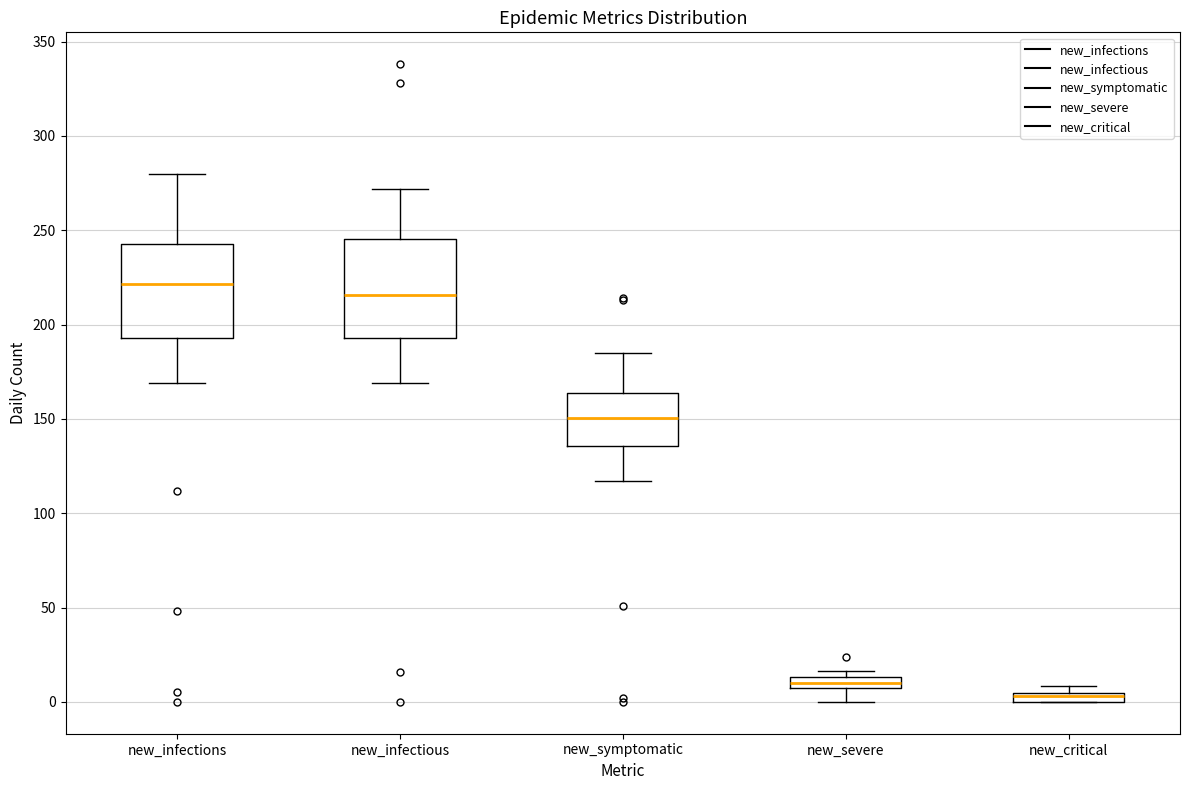

Where is the upper edge of the box for new_symptomatic on the y-axis? The values are not printed on the chart, so give them approximately, as read against the axis.

165